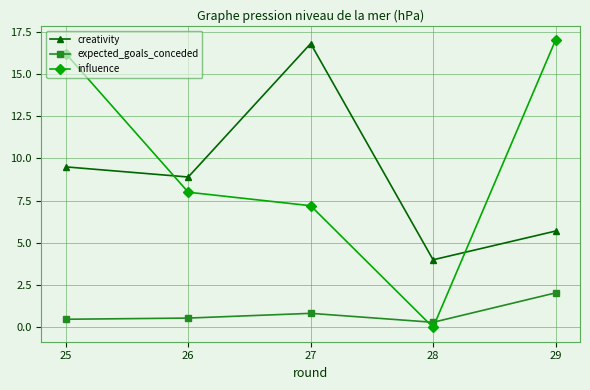

True or false: creativity and expected_goals_conceded cross at least once.

False